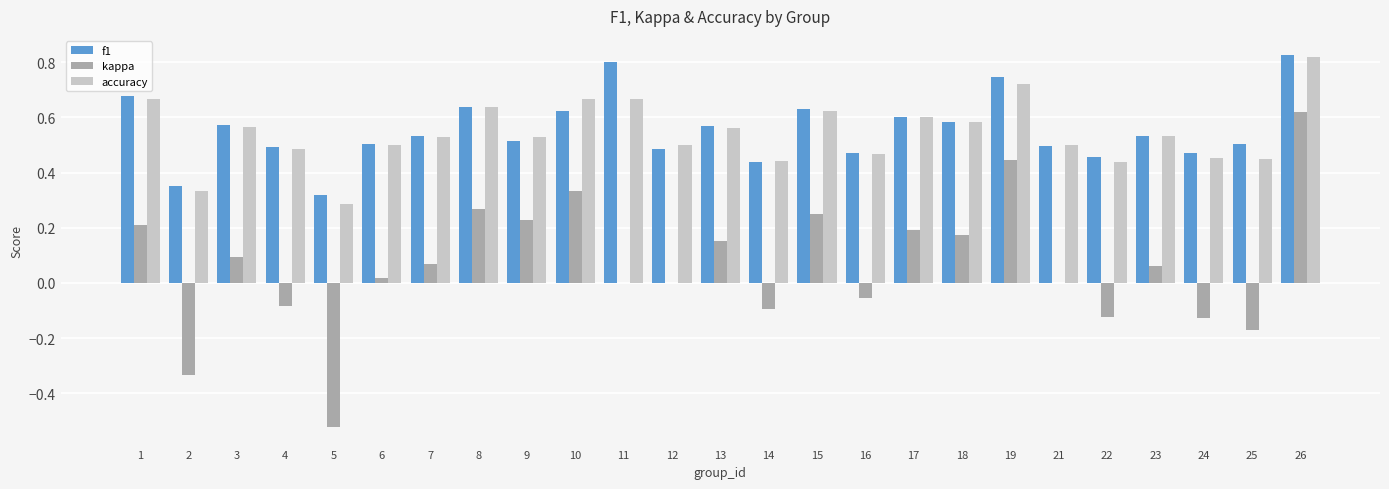

Is the value of f1 at 4 greater than the value of accuracy at 23?

No